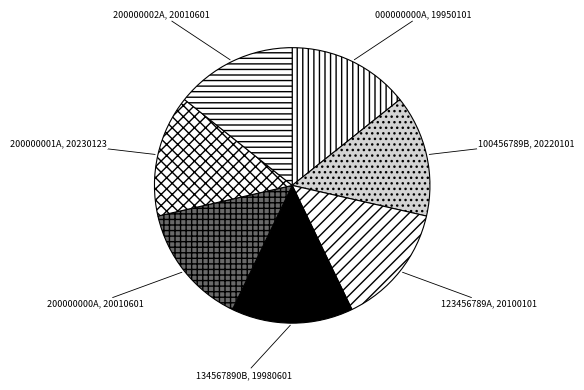

Count the number of slices in the pie.

7